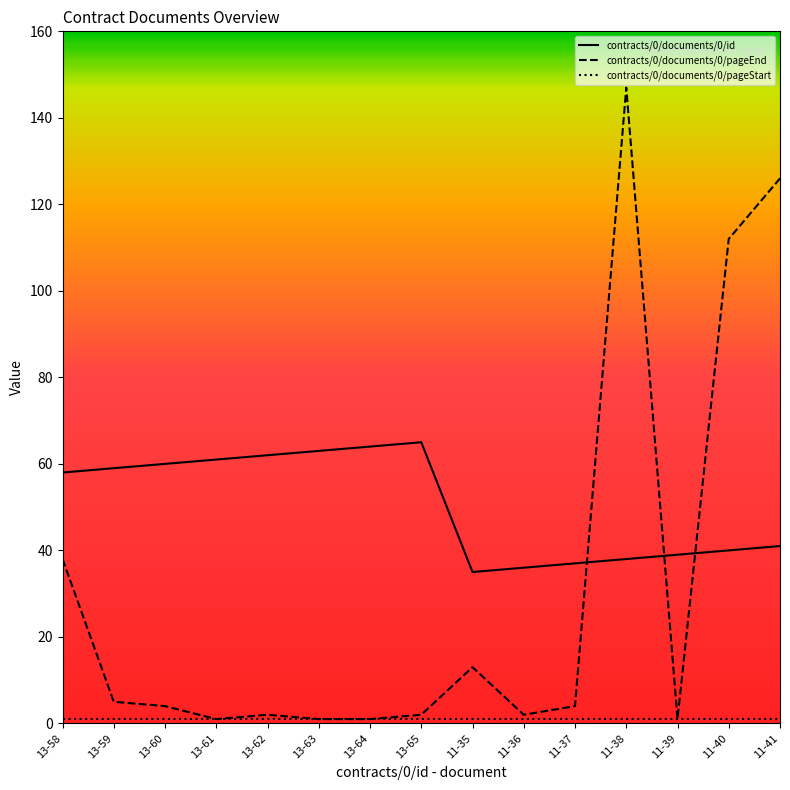

Which label corresponds to the largest value in the chart?

11-38